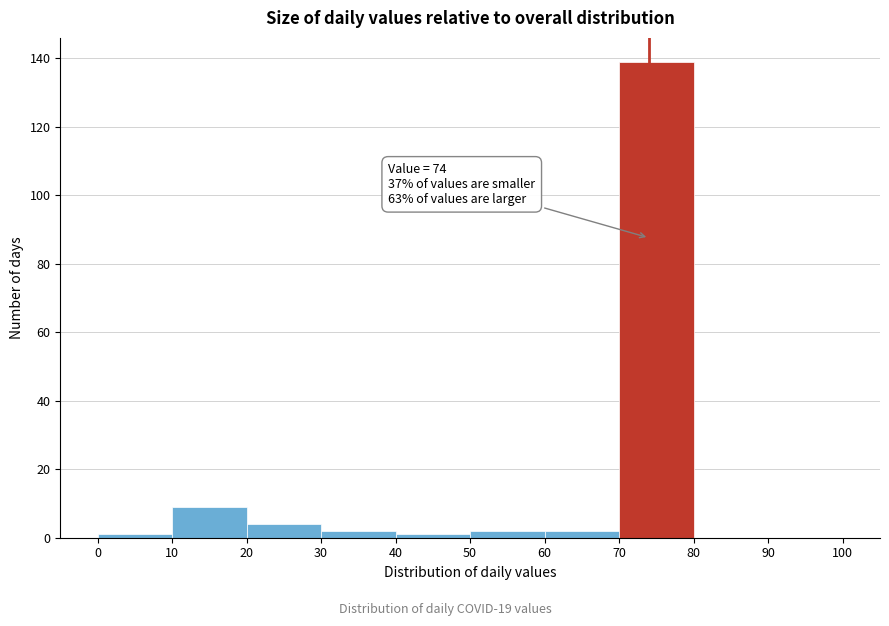

Which range on the x-axis has the tallest bar?

70 to 80